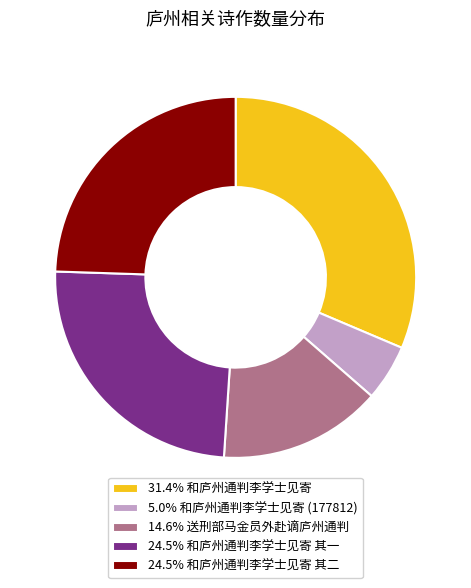

Is the sum of 24.5% 和庐州通判李学士见寄 其一 and 31.4% 和庐州通判李学士见寄 greater than half?

Yes